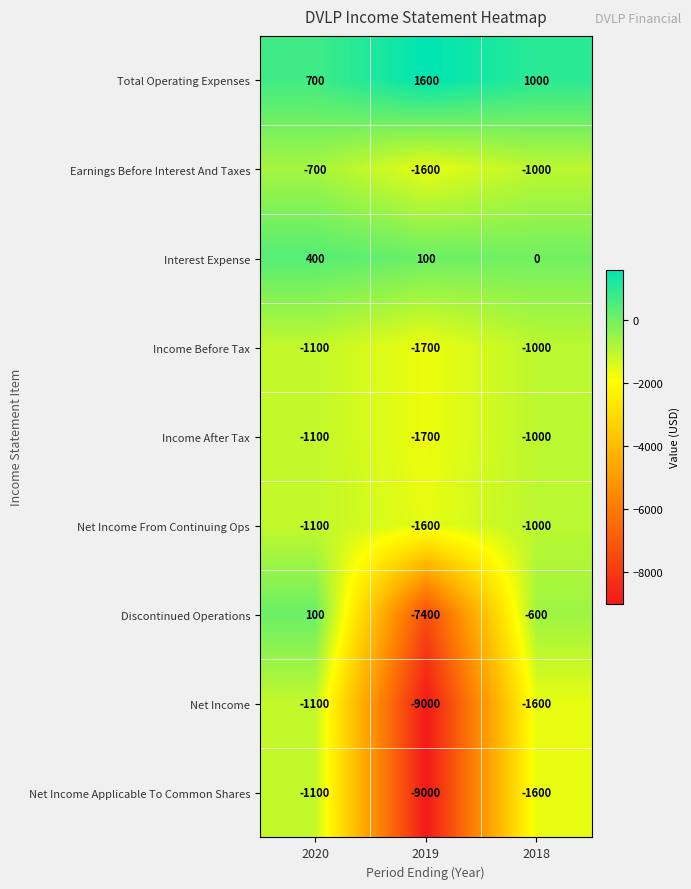

True or false: Income After Tax has a value of -1100 at 2020.

True